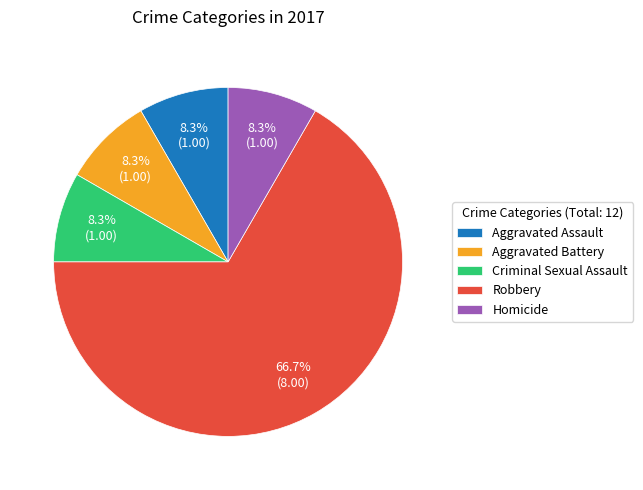

To the nearest percent, what is the average slice percentage?

20%